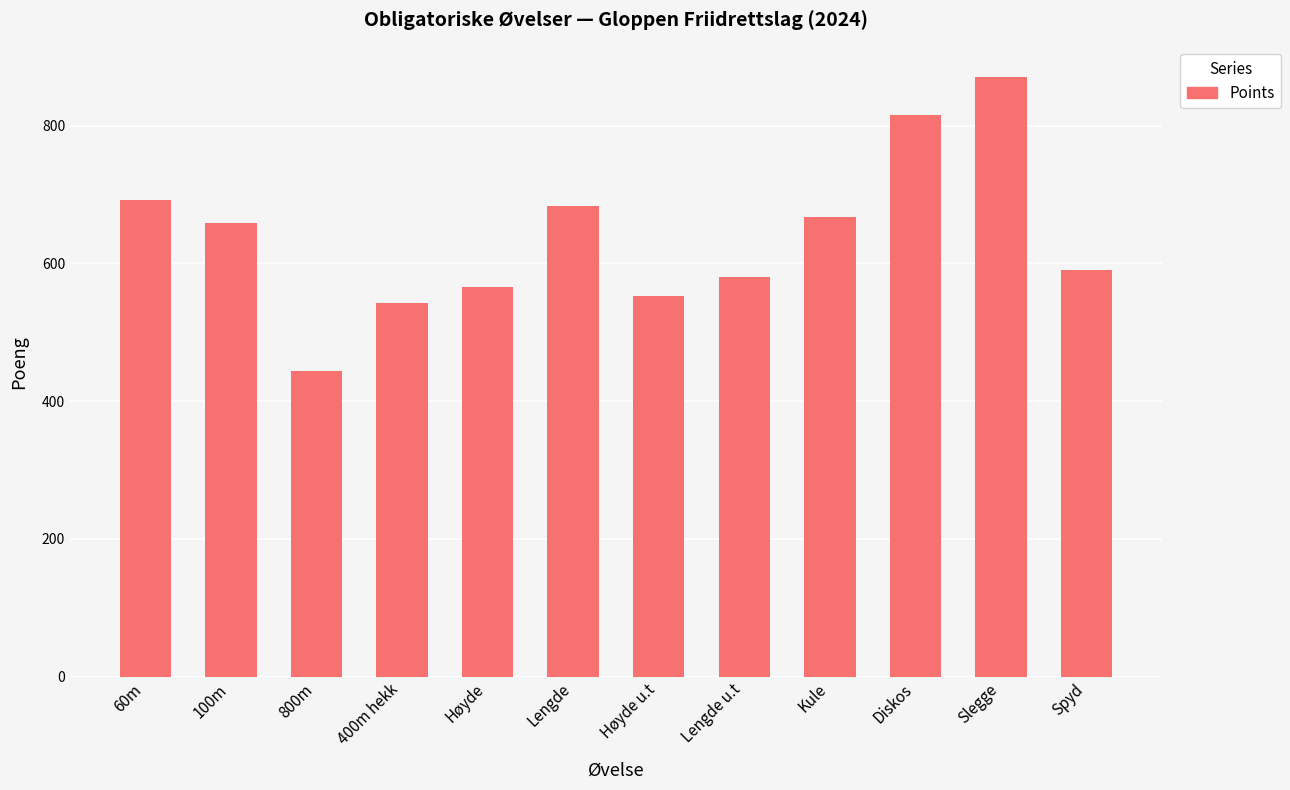

List the labels in order of value, smallest first.

800m, 400m hekk, Høyde u.t, Høyde, Lengde u.t, Spyd, 100m, Kule, Lengde, 60m, Diskos, Slegge